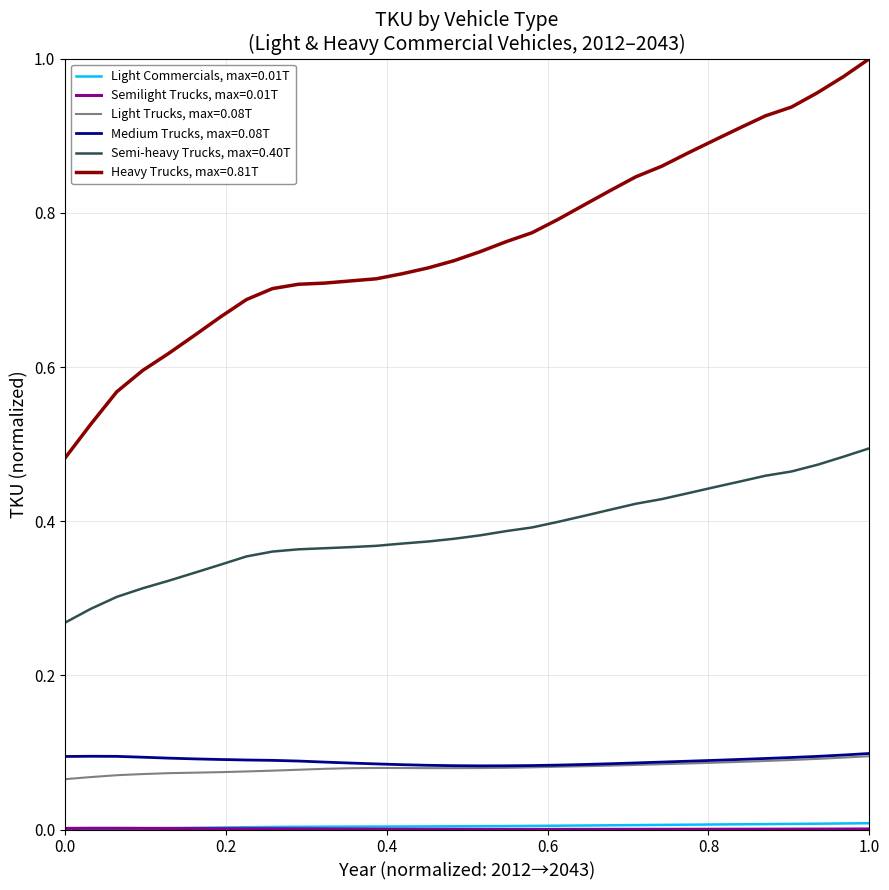

Which series has the largest range (max minus min)?

Heavy Trucks, max=0.81T